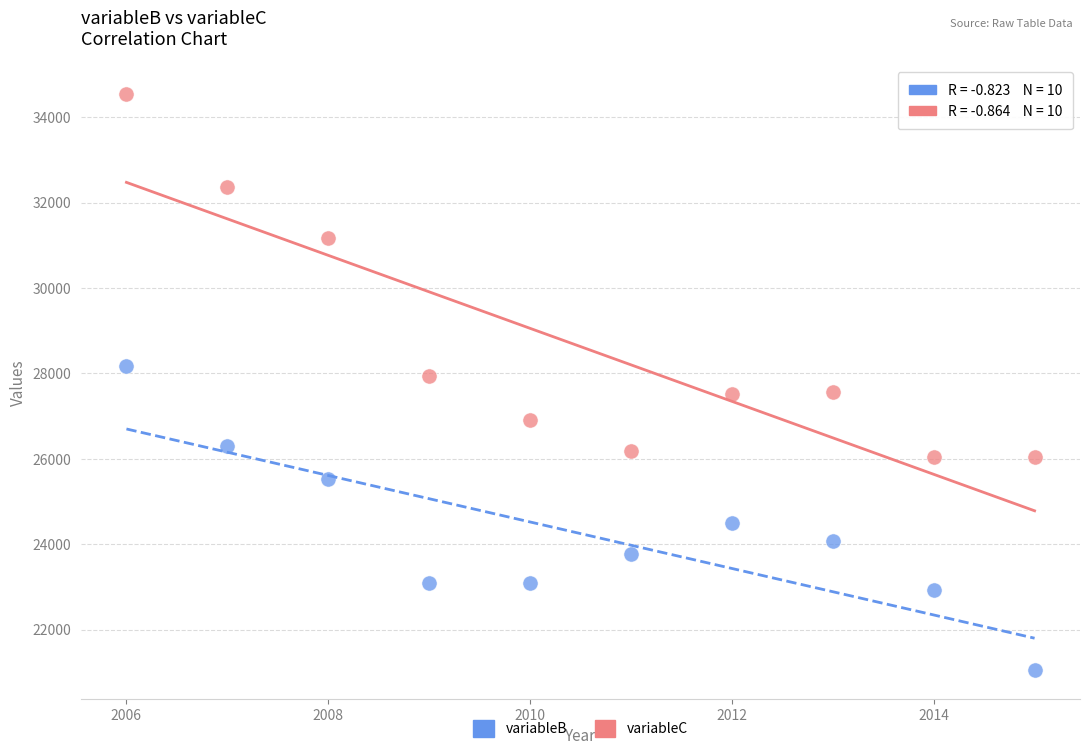

In the variableC series, what Y value is closest to 30288?

31179